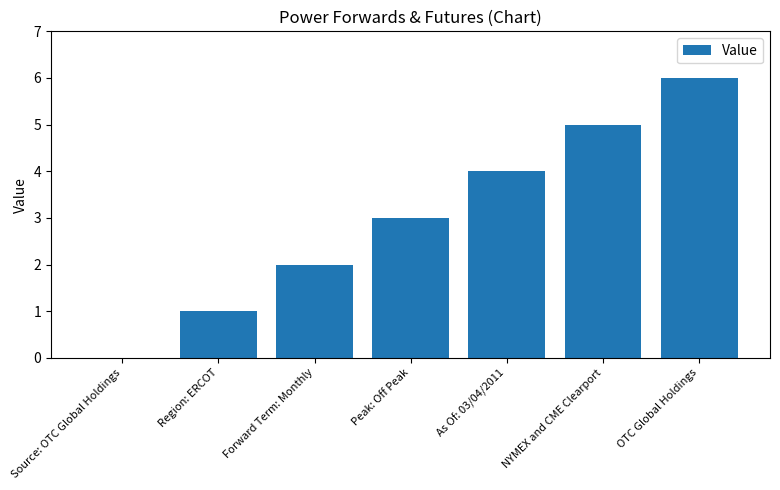

What is the average value?

3